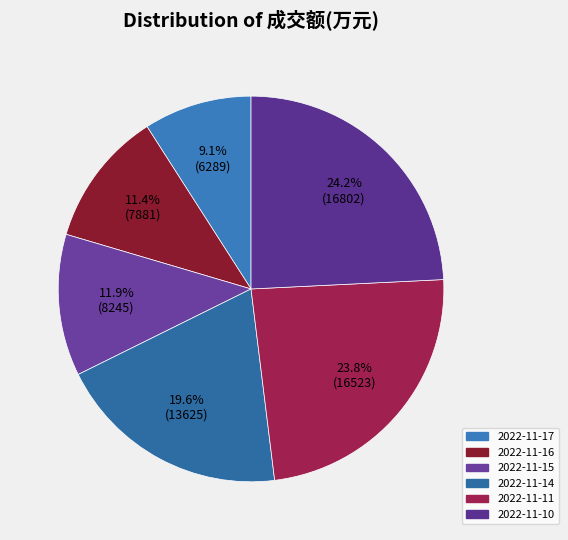

True or false: 2022-11-17 accounts for 9% of the total.

True